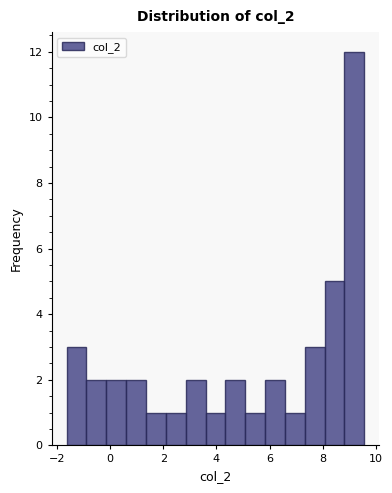

Read against the x-axis, roughly where is the centre of the tallest bar?

9.2